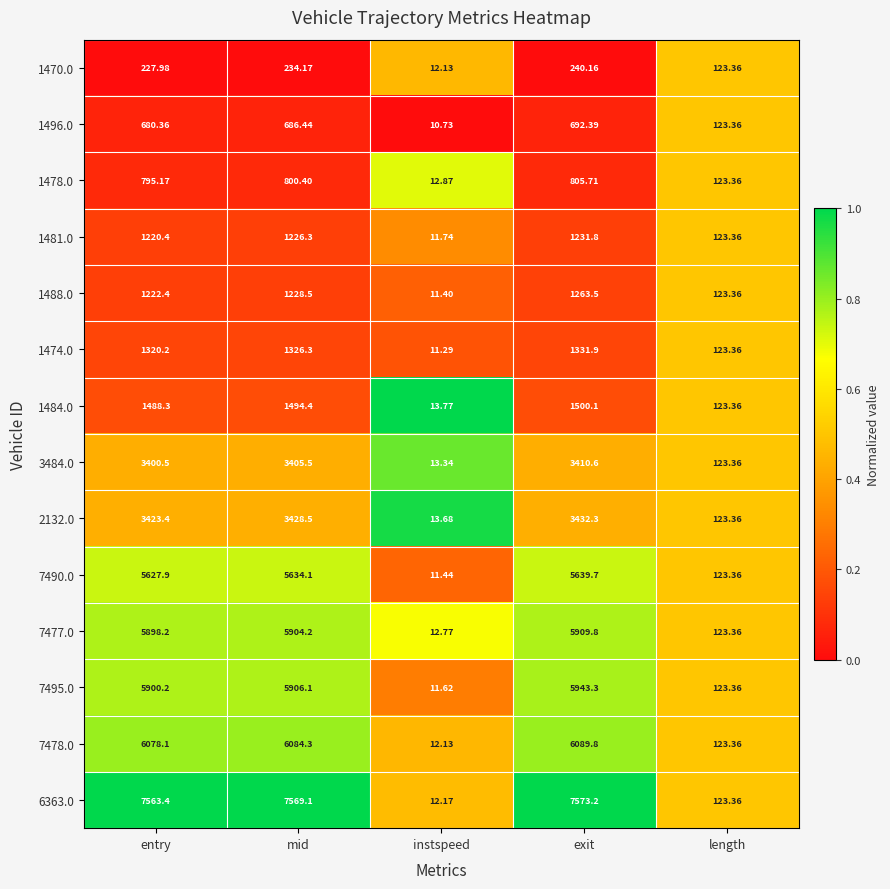

Rank the series at mid from highest to lowest value.

6363.0, 7478.0, 7495.0, 7477.0, 7490.0, 2132.0, 3484.0, 1484.0, 1474.0, 1488.0, 1481.0, 1478.0, 1496.0, 1470.0